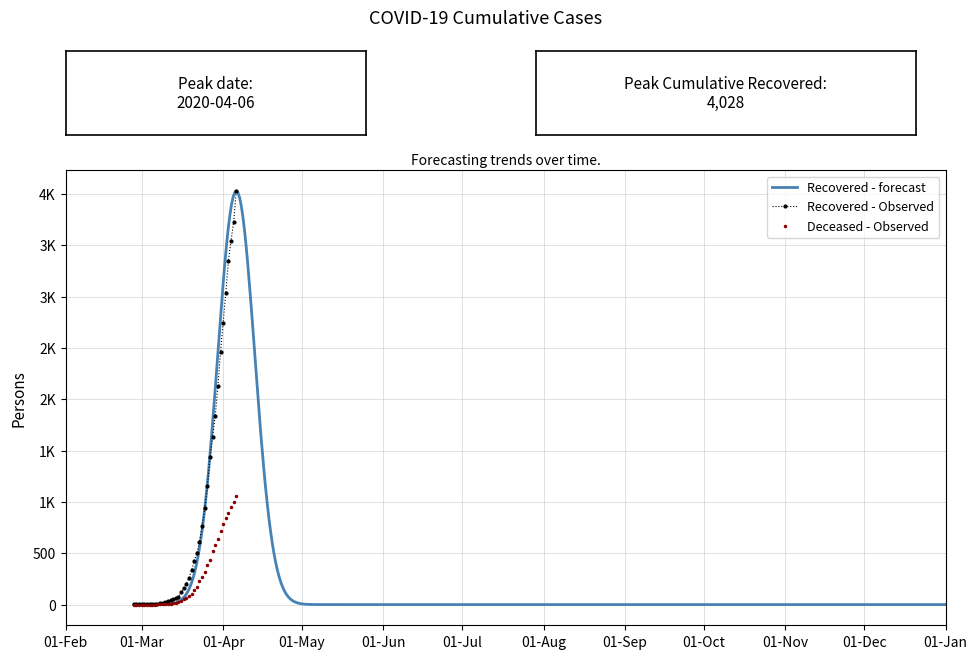

Which label corresponds to the largest value in the chart?

2020-04-06